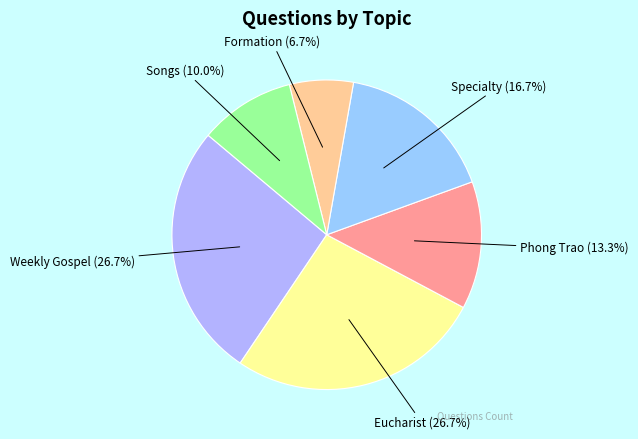

What percentage is the Eucharist slice, to the nearest percent?

27%